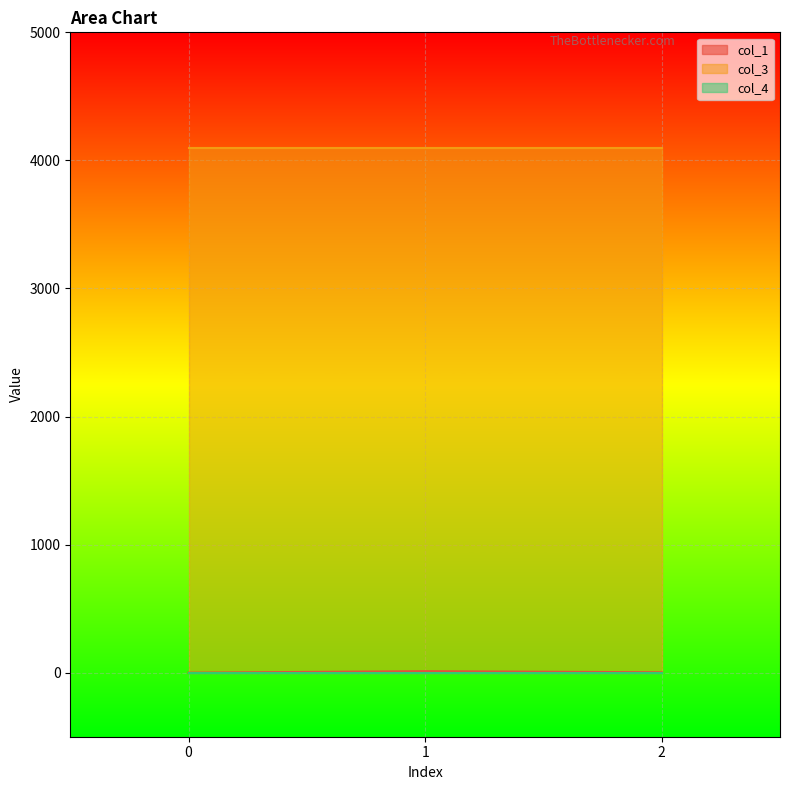

The col_1 series shows 0.0 at 0. True or false?

True